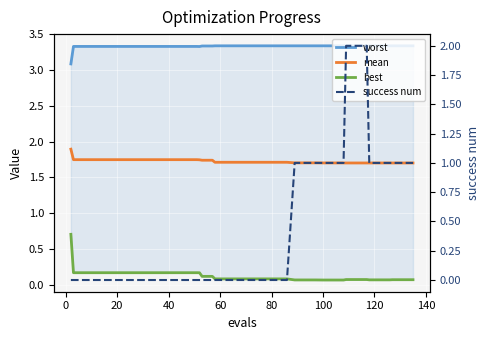

Reading right to left, what are all the values shown in this chart?

worst: 3.3	3.3	3.3	3.3	3.3	3.3	3.3	3.3	3.3	3.3	3.3	3.3	3.3	3.3	3.3	3.3	3.3	3.3	3.3	3.3	3.3	3.3	3.3	3.3	3.3	3.3	3.3	3.3	3.3	3.3	3.3	3.3	3.3	3.3	3.3	3.3	3.3	3.3	3.3	3.1
mean: 1.7	1.7	1.7	1.7	1.7	1.7	1.7	1.7	1.7	1.7	1.7	1.7	1.7	1.7	1.7	1.7	1.7	1.7	1.7	1.7	1.7	1.7	1.7	1.7	1.7	1.7	1.7	1.7	1.7	1.7	1.7	1.7	1.7	1.7	1.7	1.7	1.7	1.7	1.7	1.9
best: 0.1	0.1	0.1	0.1	0.1	0.1	0.1	0.1	0.1	0.1	0.1	0.1	0.1	0.1	0.1	0.1	0.1	0.1	0.1	0.1	0.1	0.1	0.1	0.1	0.1	0.2	0.2	0.2	0.2	0.2	0.2	0.2	0.2	0.2	0.2	0.2	0.2	0.2	0.2	0.7
success num: 1.0	1.0	1.0	1.0	1.0	1.0	2.0	2.0	2.0	1.0	1.0	1.0	1.0	1.0	1.0	0.0	0.0	0.0	0.0	0.0	0.0	0.0	0.0	0.0	0.0	0.0	0.0	0.0	0.0	0.0	0.0	0.0	0.0	0.0	0.0	0.0	0.0	0.0	0.0	0.0